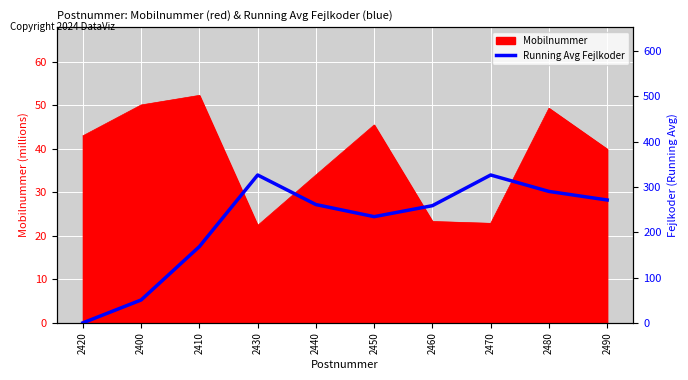

What is the maximum value shown in the chart?

326.2